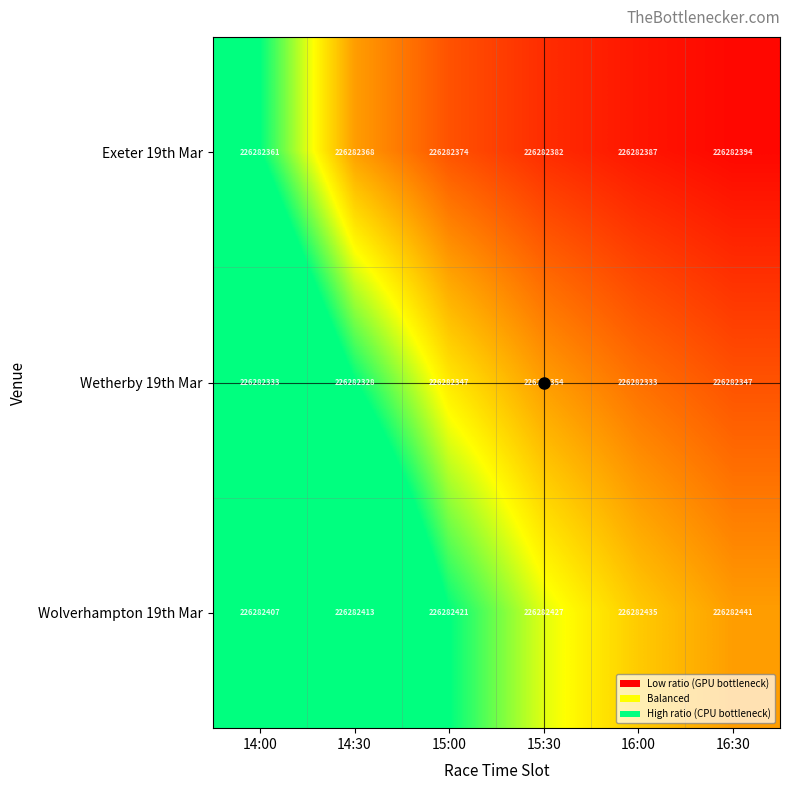

At 16:00, list the series in order from largest to smallest.

Wolverhampton 19th Mar, Wetherby 19th Mar, Exeter 19th Mar